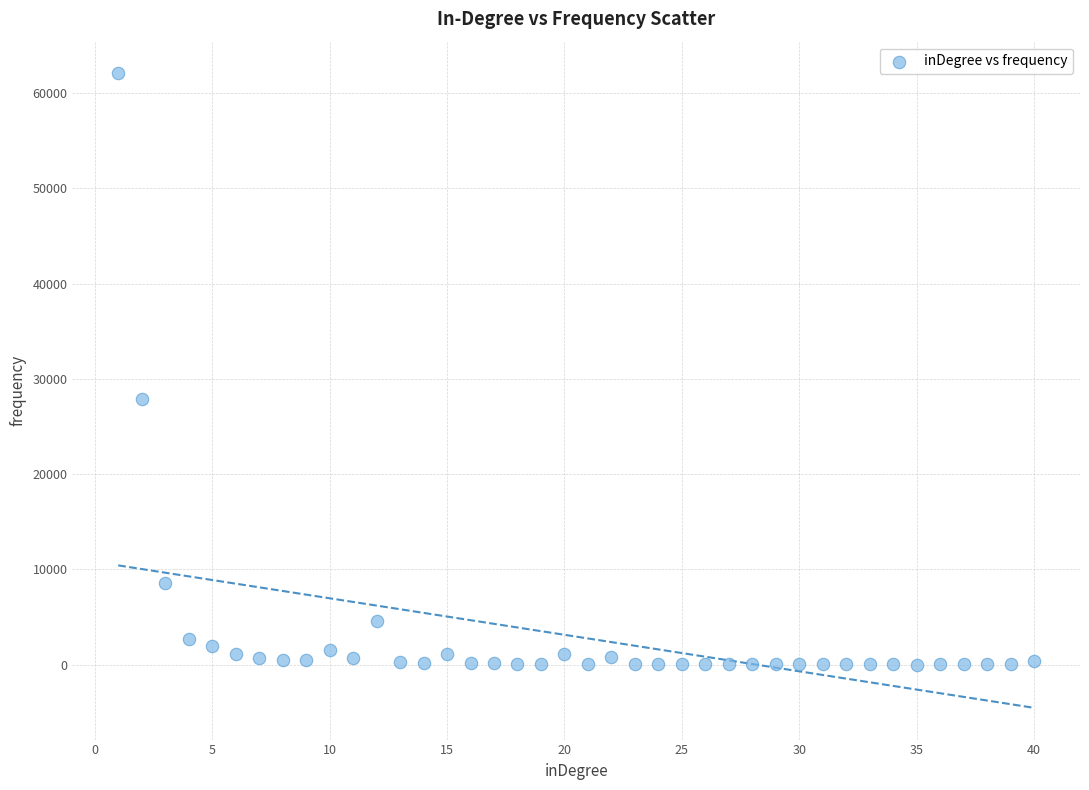

What Y value in the scatter plot is closest to 31049?

27843